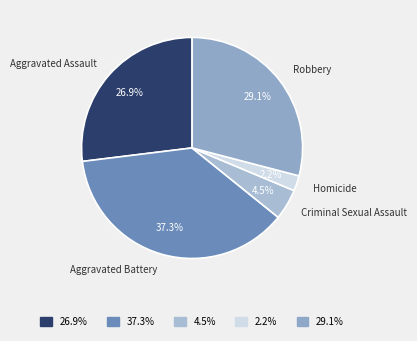

To the nearest percent, what is the difference between the Criminal Sexual Assault and Robbery slice percentages?

25%